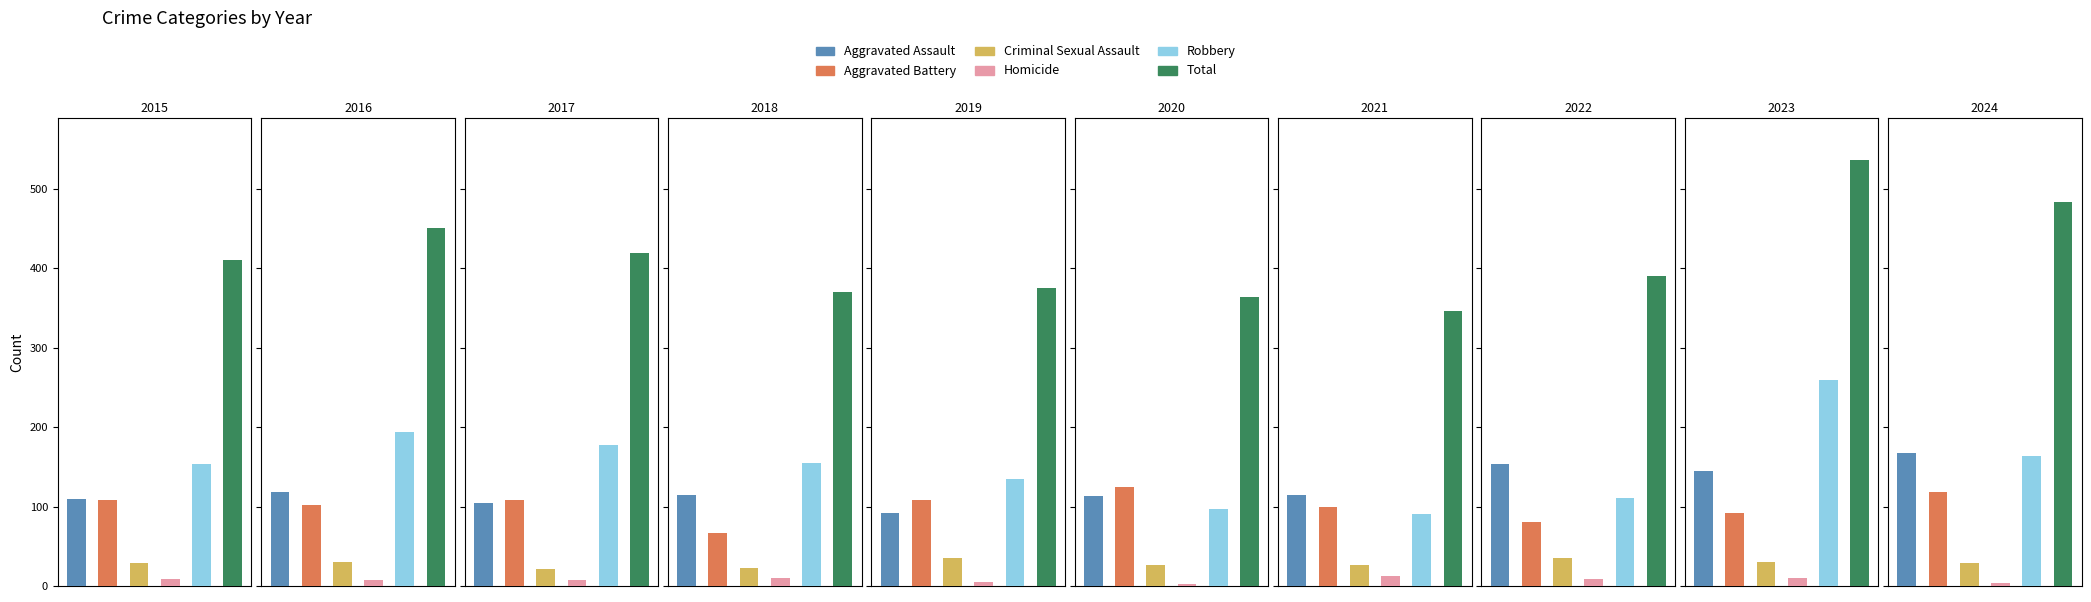

Reading left to right, transcribe all the data shown in this chart.

Aggravated Assault: 110	118	105	115	92	113	115	154	145	167
Aggravated Battery: 108	102	108	67	108	125	100	81	92	119
Criminal Sexual Assault: 29	30	21	23	35	27	27	35	30	29
Homicide: 9	7	8	10	5	2	13	9	10	4
Robbery: 154	194	178	155	135	97	91	111	259	164
Total: 410	451	420	370	375	364	346	390	536	483